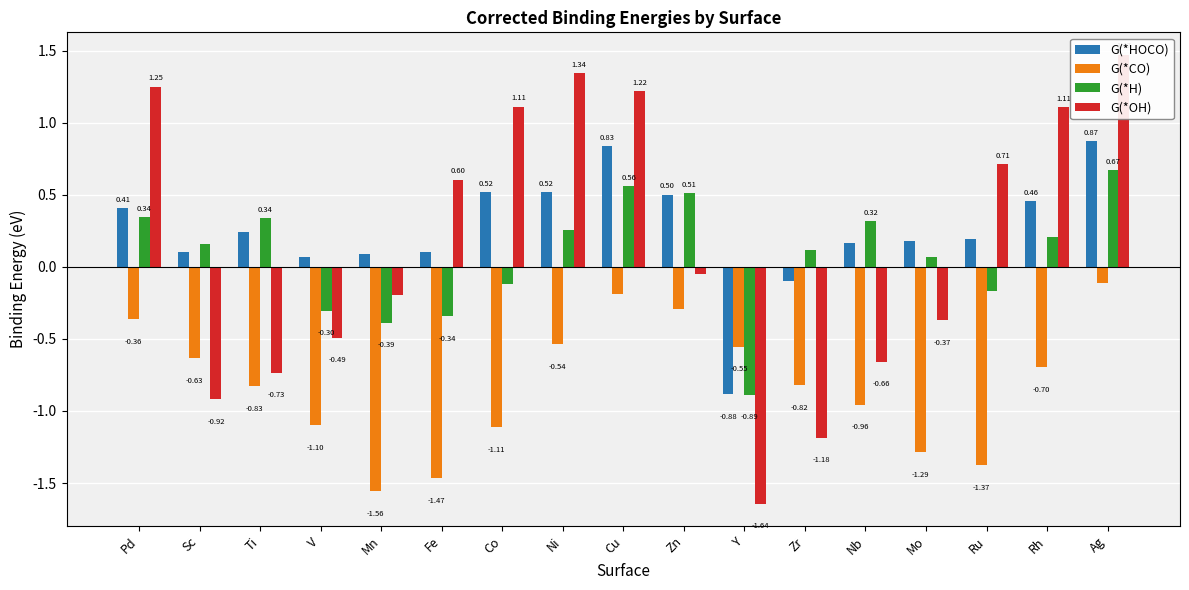

Reading right to left, list all the values displayed in this chart.

G(*HOCO): Ag=0.9	Rh=0.5	Ru=0.2	Mo=0.2	Nb=0.2	Zr=-0.1	Y=-0.9	Zn=0.5	Cu=0.8	Ni=0.5	Co=0.5	Fe=0.1	Mn=0.1	V=0.1	Ti=0.2	Sc=0.1	Pd=0.4
G(*CO): Ag=-0.1	Rh=-0.7	Ru=-1.4	Mo=-1.3	Nb=-1.0	Zr=-0.8	Y=-0.6	Zn=-0.3	Cu=-0.2	Ni=-0.5	Co=-1.1	Fe=-1.5	Mn=-1.6	V=-1.1	Ti=-0.8	Sc=-0.6	Pd=-0.4
G(*H): Ag=0.7	Rh=0.2	Ru=-0.2	Mo=0.1	Nb=0.3	Zr=0.1	Y=-0.9	Zn=0.5	Cu=0.6	Ni=0.3	Co=-0.1	Fe=-0.3	Mn=-0.4	V=-0.3	Ti=0.3	Sc=0.2	Pd=0.3
G(*OH): Ag=1.5	Rh=1.1	Ru=0.7	Mo=-0.4	Nb=-0.7	Zr=-1.2	Y=-1.6	Zn=-0.0	Cu=1.2	Ni=1.3	Co=1.1	Fe=0.6	Mn=-0.2	V=-0.5	Ti=-0.7	Sc=-0.9	Pd=1.2